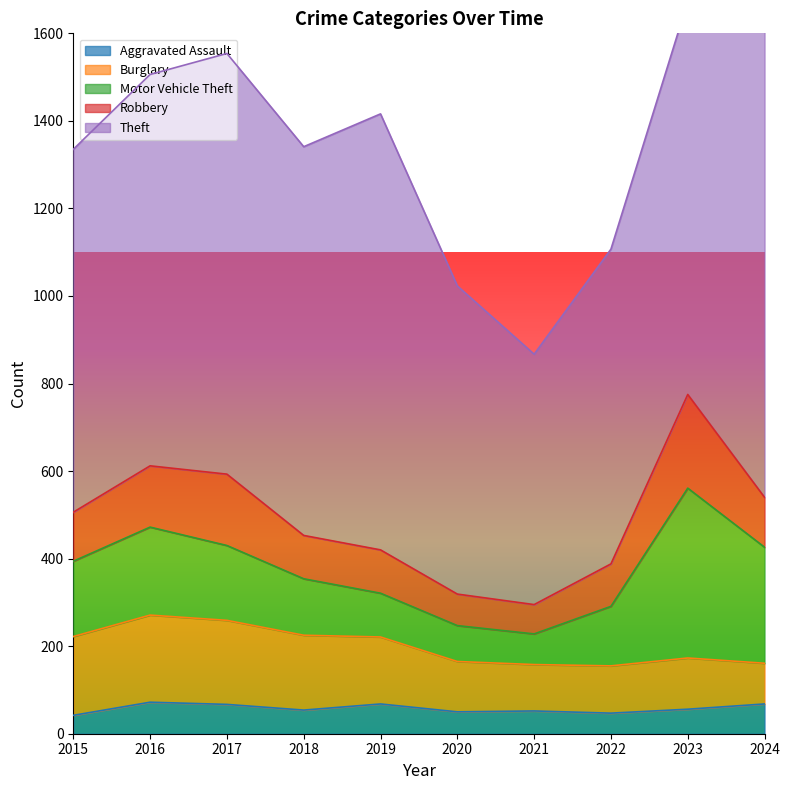

What is the average value of the Theft series?

854